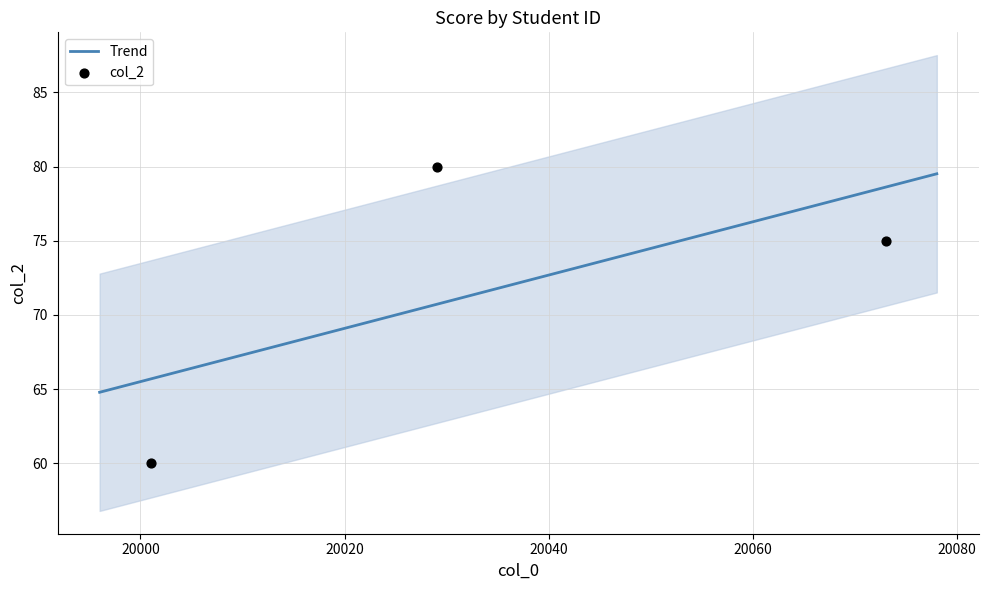

Which has a higher value, 20073 or 20029?

20029